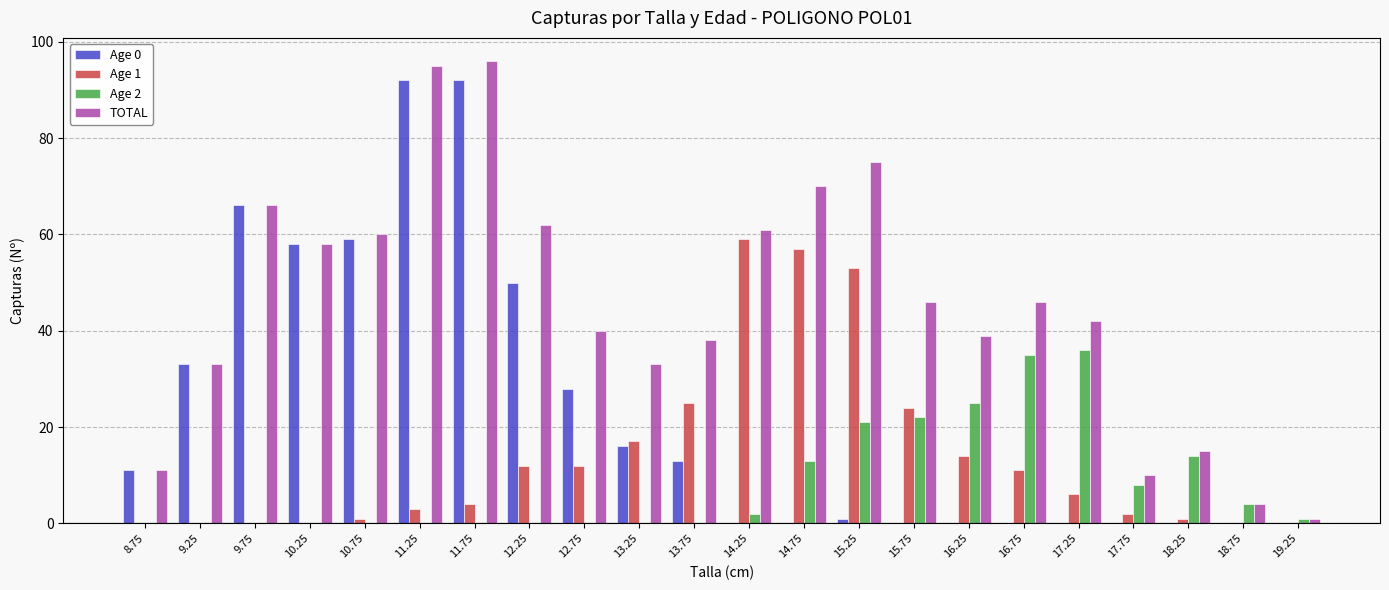

Is it true that Age 1 equals 59 at 14.25?

True